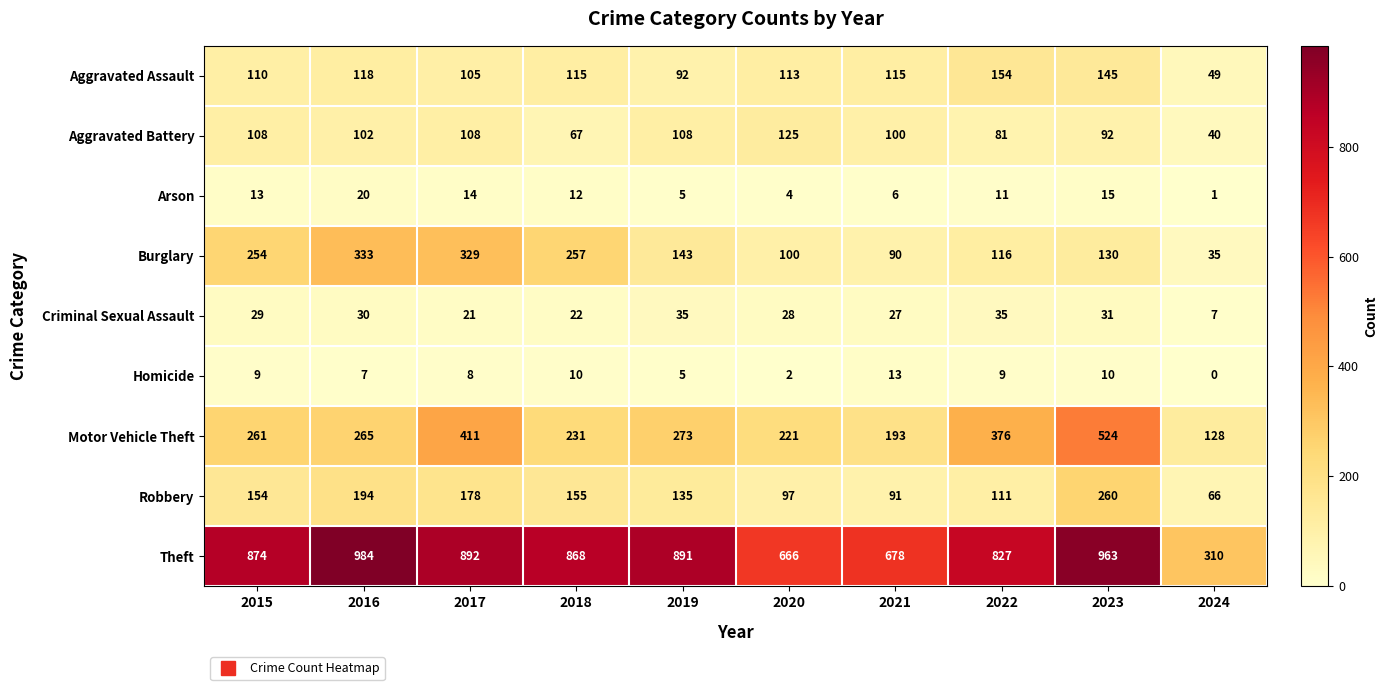

True or false: Burglary has a value of 53 at 2021.

False